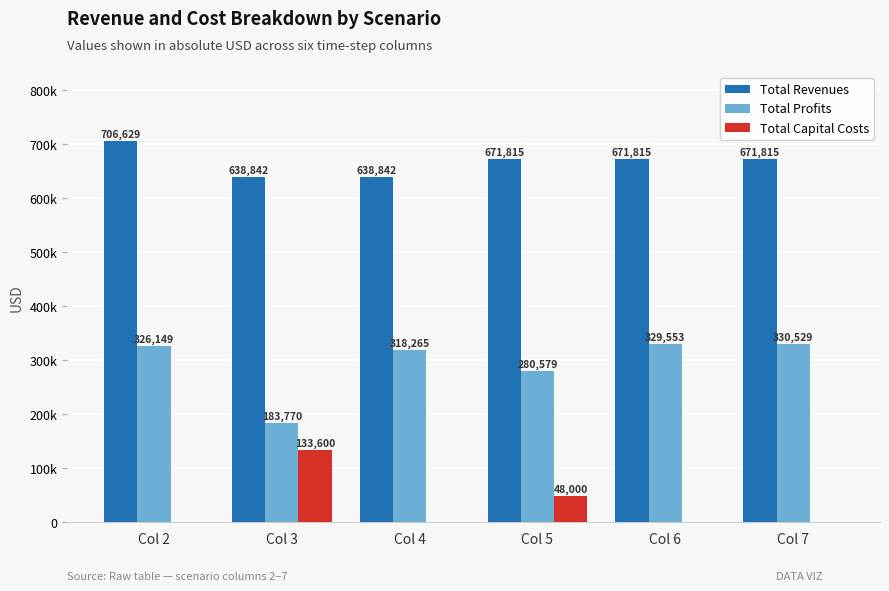

Which series has the largest range (max minus min)?

Total Profits